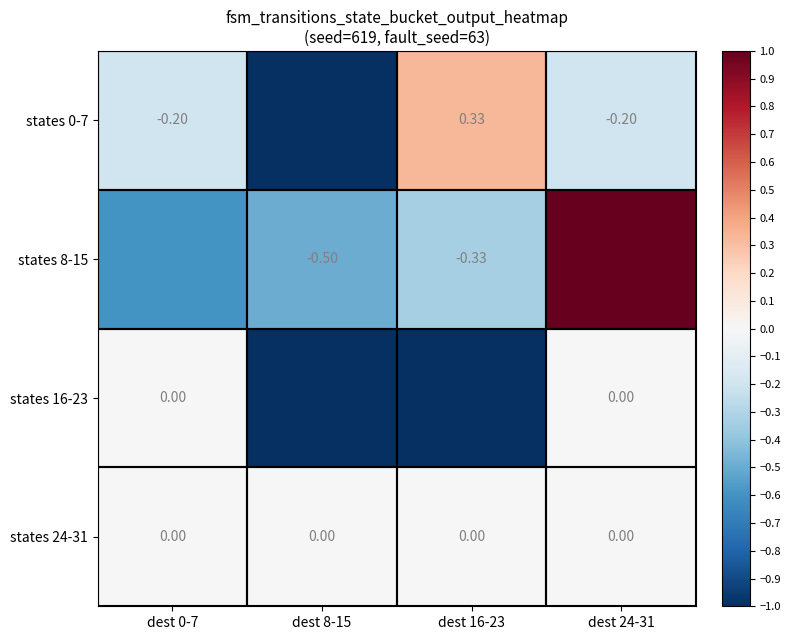

What is the difference between the highest and lowest values at dest 8-15?

1.0